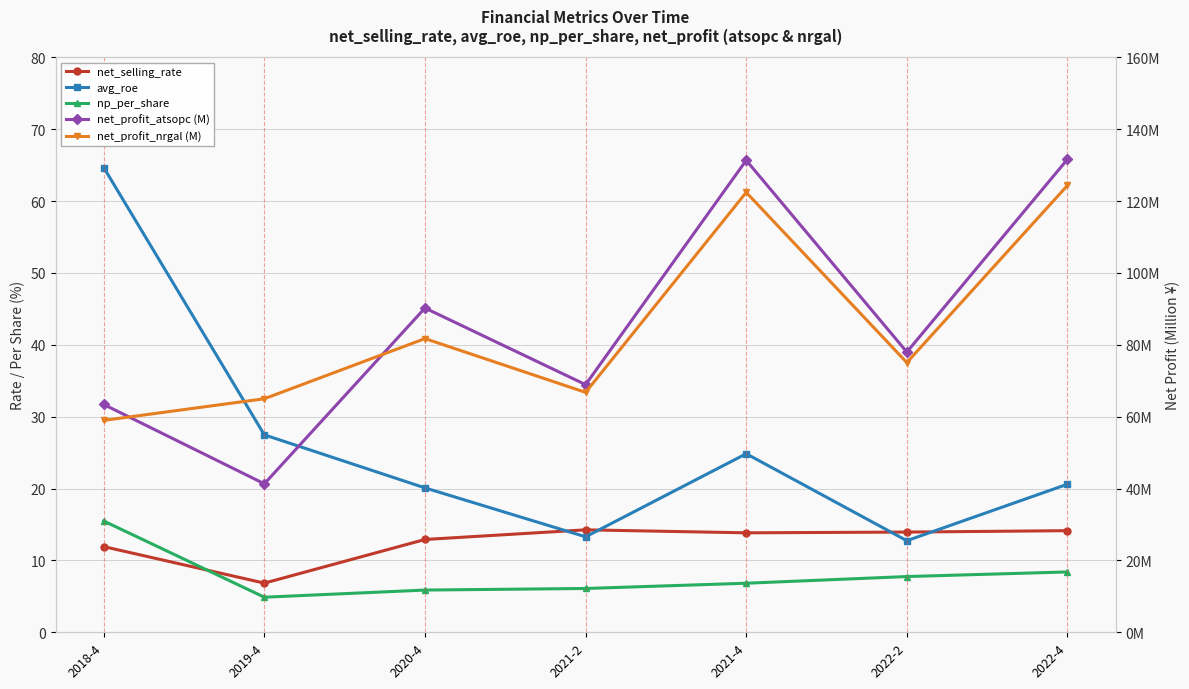

What is the label of the 4th point from the right?

2021-2